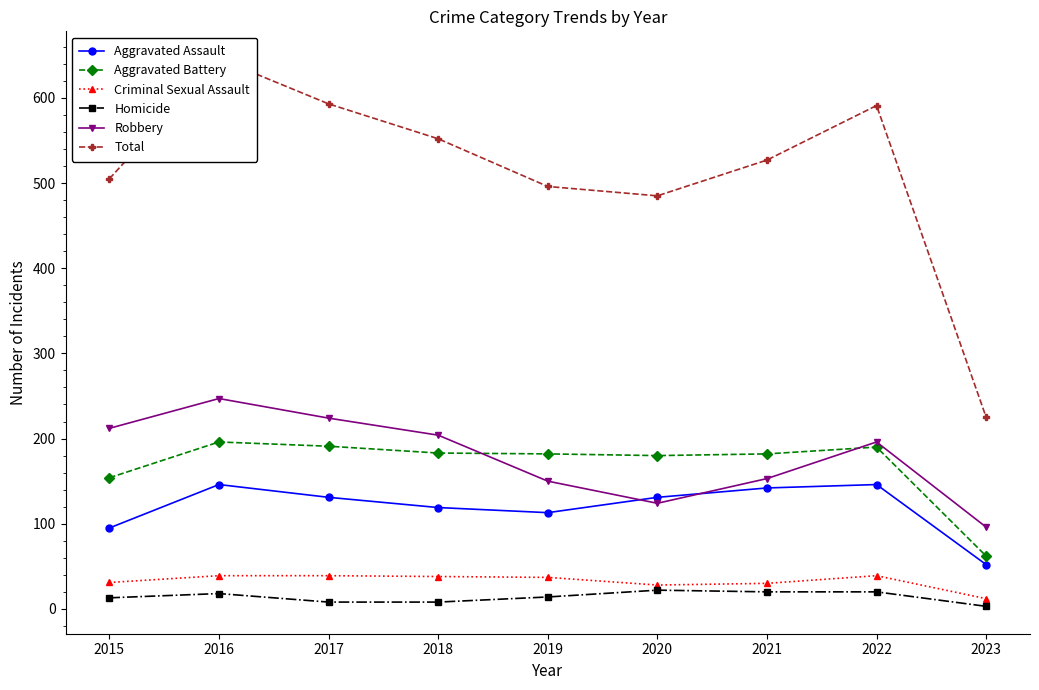

How many lines are shown in the chart?

6